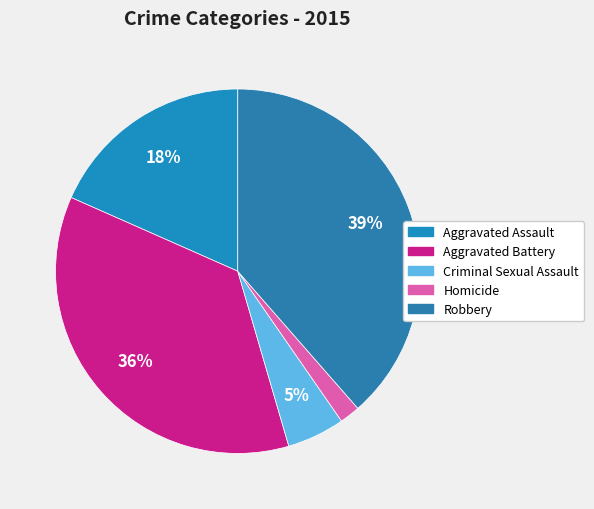

Which has a higher value, Homicide or Criminal Sexual Assault?

Criminal Sexual Assault